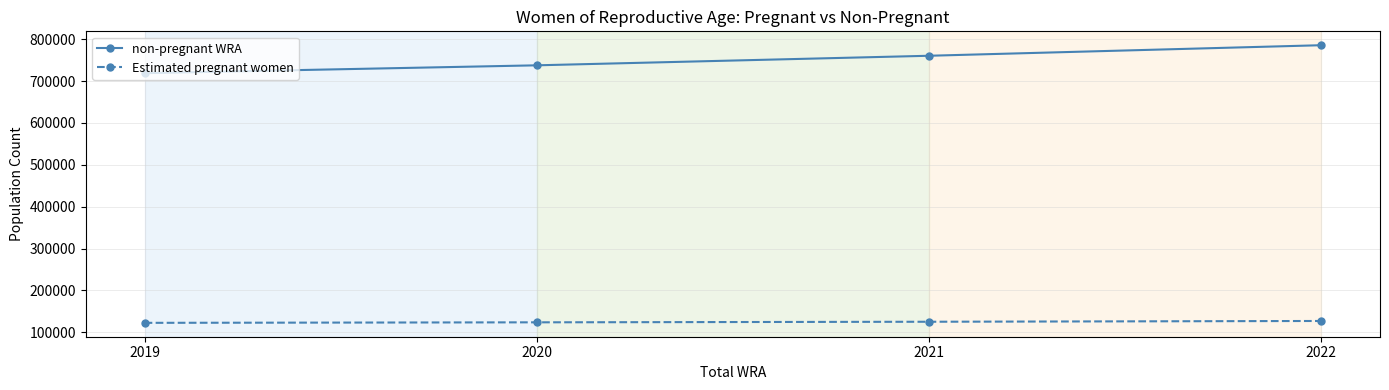

Is the value of Estimated pregnant women at 2019 greater than the value of non-pregnant WRA at 2021?

No